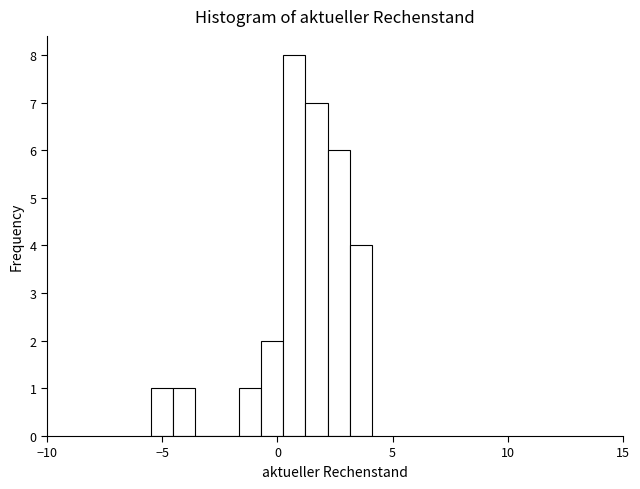

Read against the x-axis, roughly where is the centre of the tallest bar?

0.5